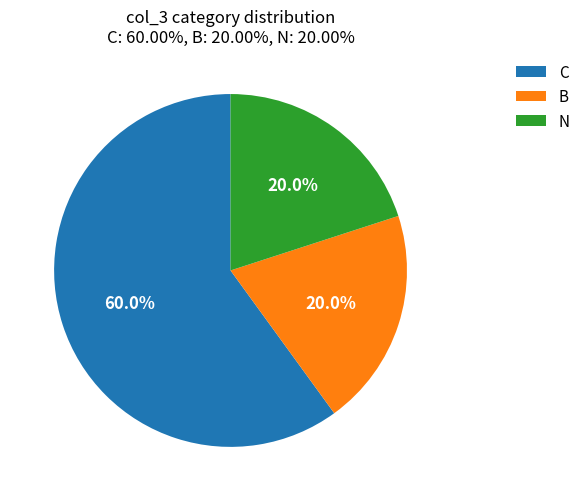

To the nearest percent, what is the average slice percentage?

33%